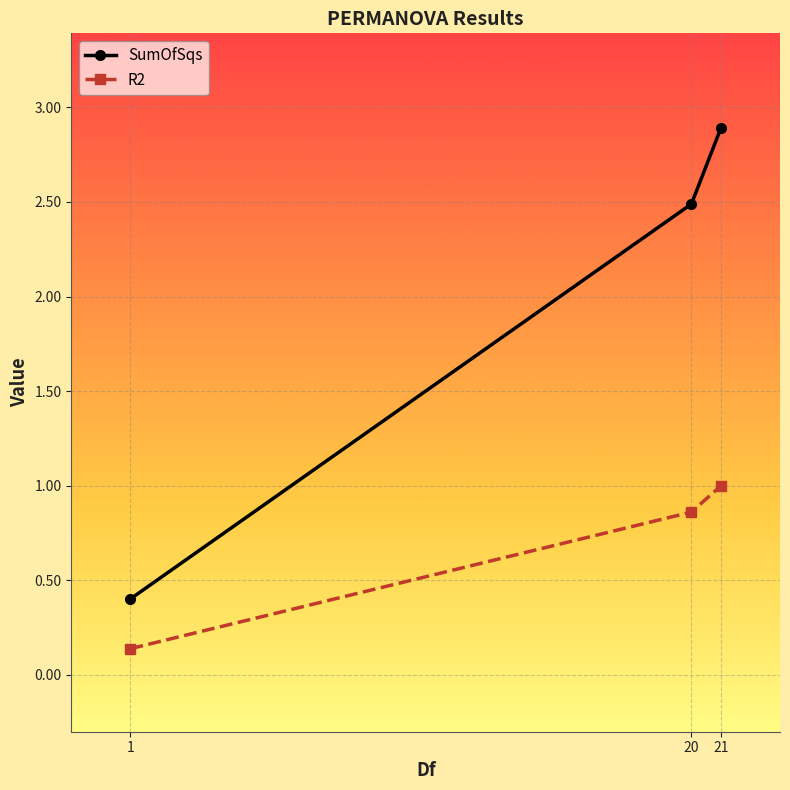

The value of SumOfSqs at 20 is 4.2. True or false?

False